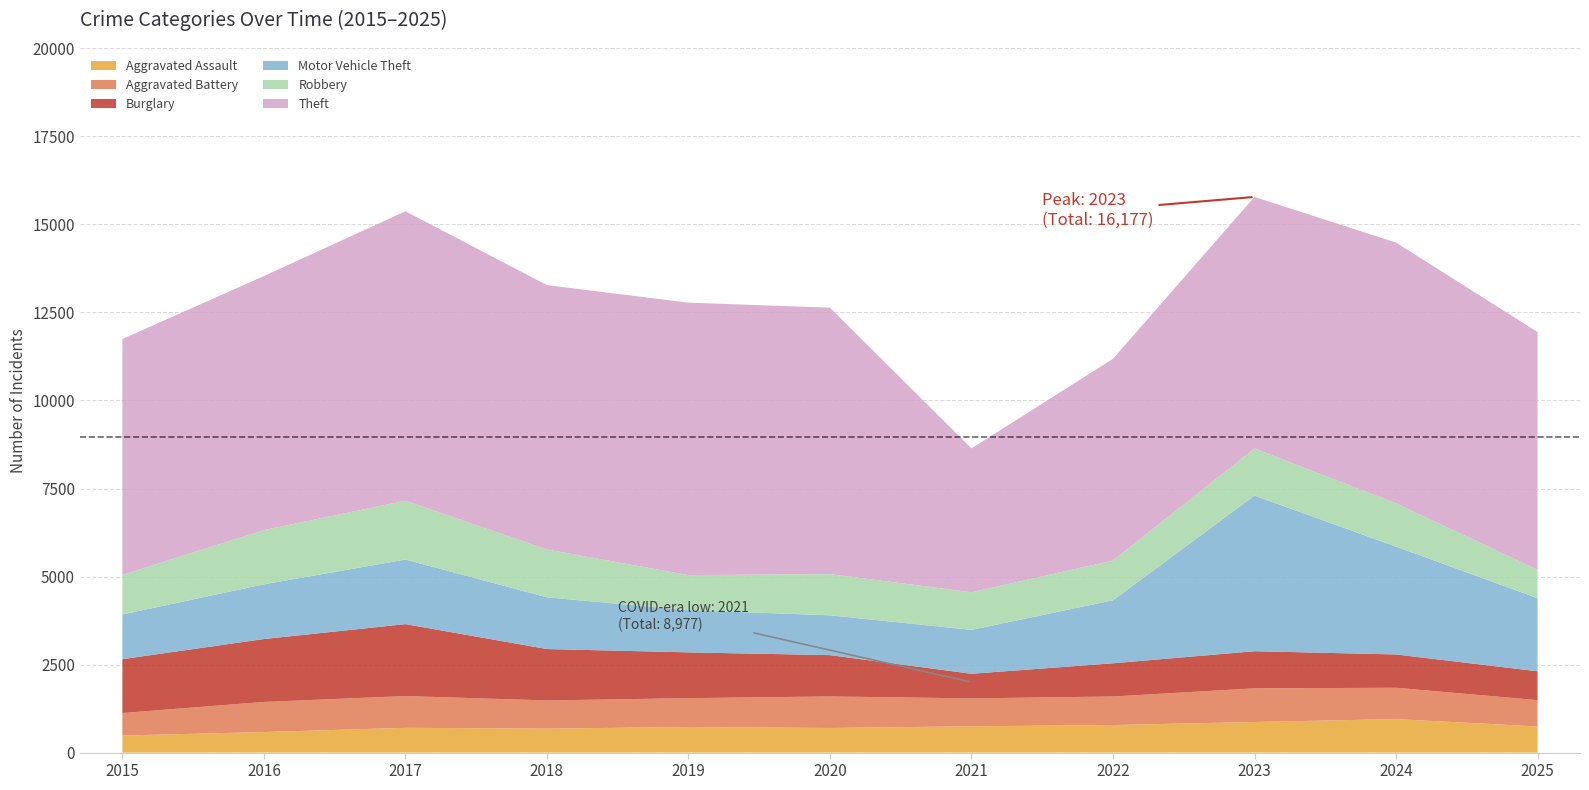

Reading left to right, extract all data points from this chart.

Aggravated Assault: 2015=485	2016=583	2017=704	2018=680	2019=728	2020=699	2021=747	2022=783	2023=869	2024=952	2025=742
Aggravated Battery: 2015=639	2016=855	2017=902	2018=801	2019=818	2020=895	2021=793	2022=810	2023=956	2024=889	2025=748
Burglary: 2015=1529	2016=1787	2017=2042	2018=1460	2019=1300	2020=1174	2021=698	2022=943	2023=1054	2024=946	2025=819
Motor Vehicle Theft: 2015=1269	2016=1554	2017=1834	2018=1469	2019=1198	2020=1131	2021=1247	2022=1789	2023=4419	2024=3062	2025=2076
Robbery: 2015=1124	2016=1540	2017=1672	2018=1359	2019=996	2020=1170	2021=1068	2022=1130	2023=1338	2024=1231	2025=807
Theft: 2015=6700	2016=7215	2017=8220	2018=7508	2019=7738	2020=7567	2021=4086	2022=5729	2023=7145	2024=7405	2025=6751